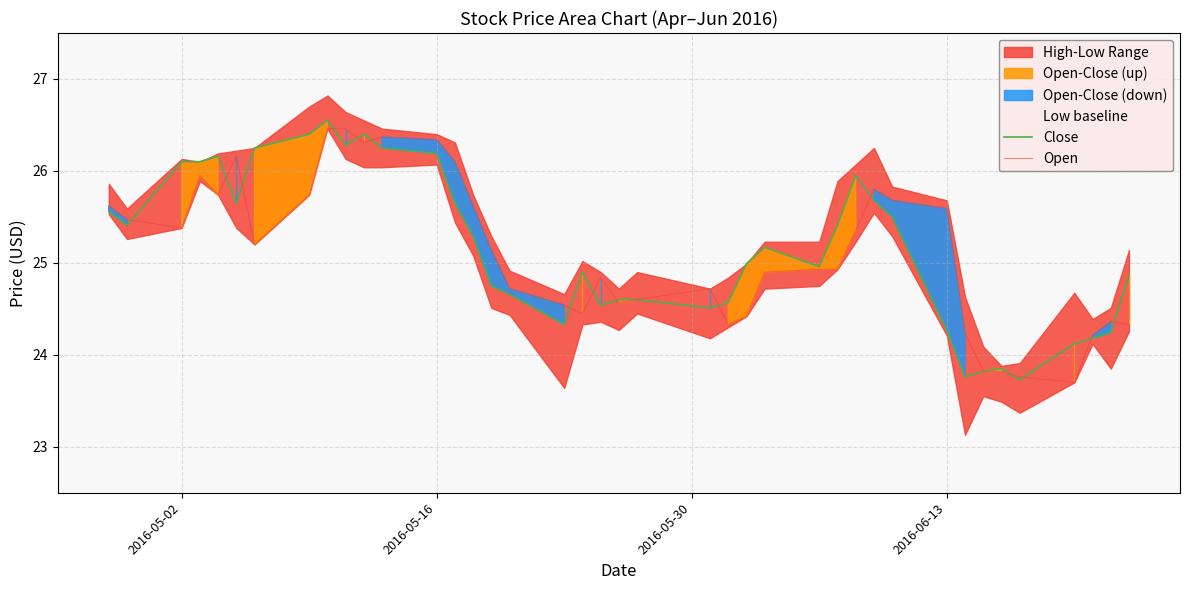

Reading left to right, list all the values displayed in this chart.

Close: 25.6	25.4	26.1	26.1	26.2	25.6	26.2	26.4	26.5	26.3	26.4	26.2	26.2	25.6	25.3	24.8	24.7	24.3	24.9	24.5	24.6	24.6	24.5	24.6	25.0	25.2	25.0	25.4	26.0	25.7	25.5	24.3	23.8	23.8	23.9	23.7	24.1	24.2	24.2	24.9
Open: 25.6	25.5	25.4	26.0	25.7	26.2	25.2	25.7	26.5	26.5	26.3	26.4	26.3	26.1	25.6	25.1	24.7	24.5	24.5	24.8	24.6	24.6	24.7	24.3	24.4	24.9	24.9	24.9	25.4	25.8	25.7	25.6	24.2	23.8	23.8	23.8	23.7	24.2	24.4	24.3